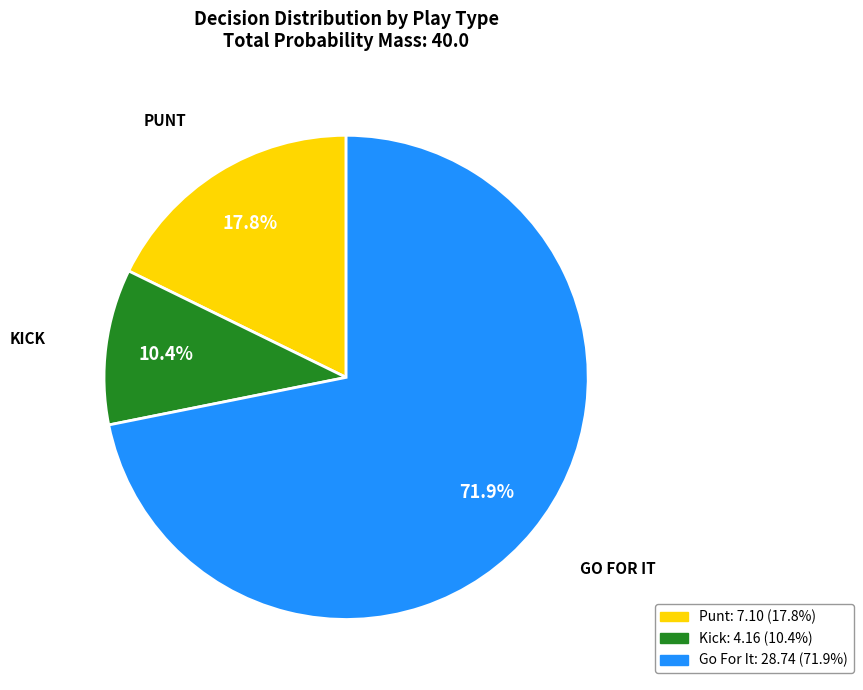

To the nearest percent, what is the average slice percentage?

33%